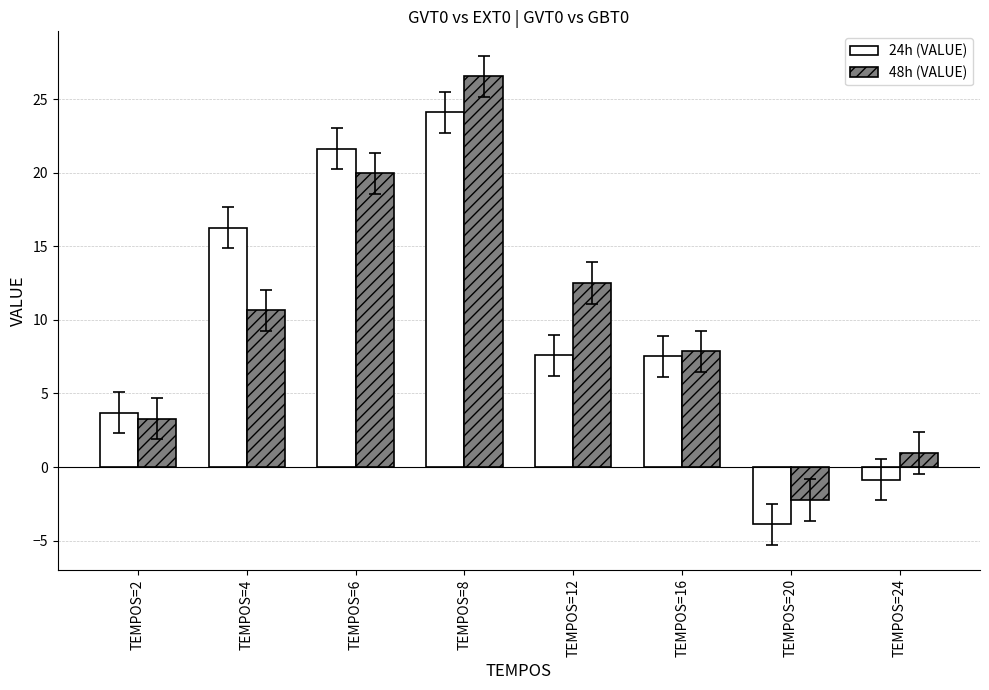

How many data points in 24h (VALUE) are above 7?

5